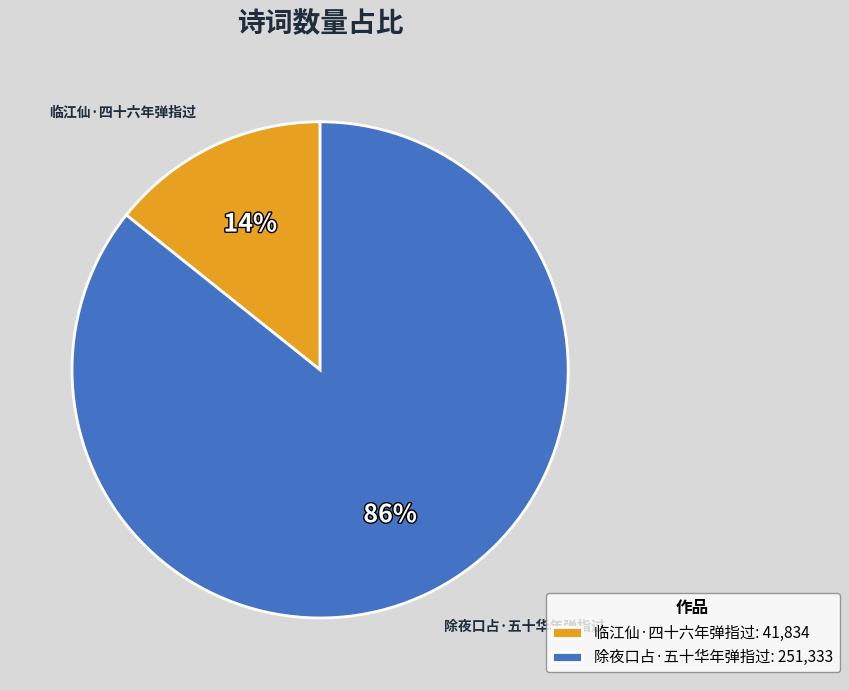

Is there a majority slice in this chart?

Yes